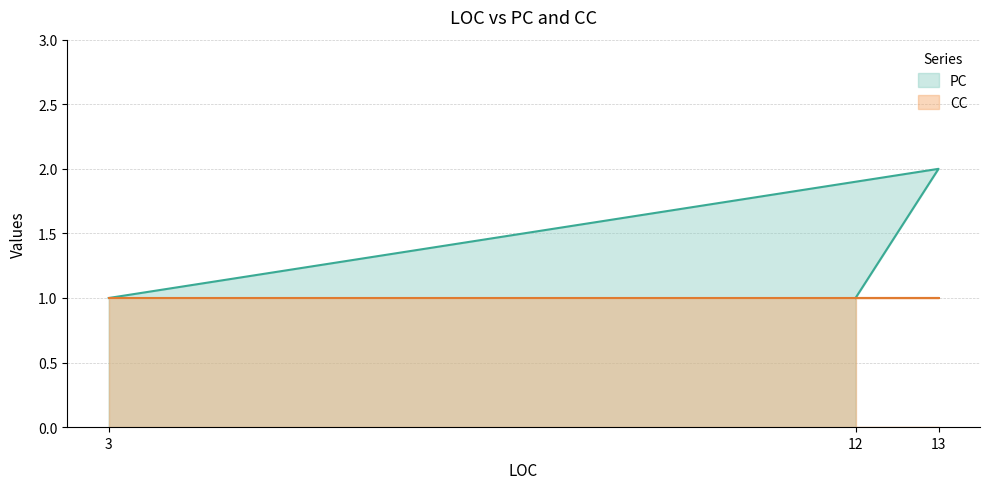

Which series has the largest total across all categories?

PC